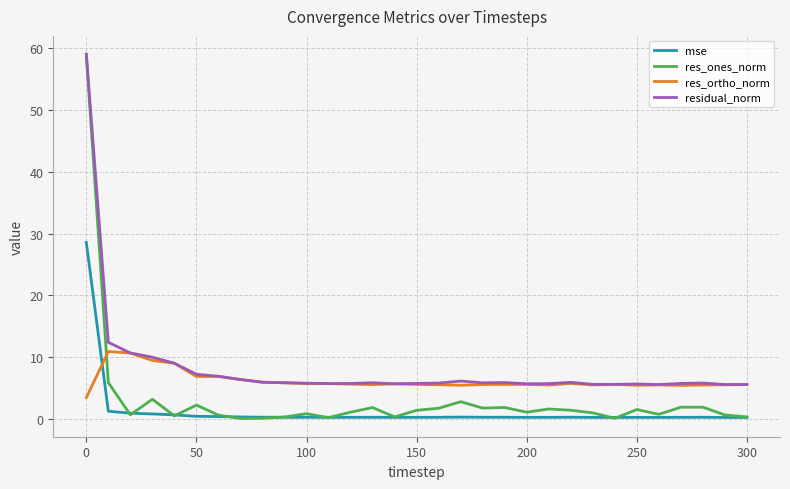

How many times do res_ortho_norm and res_ones_norm cross each other?

1